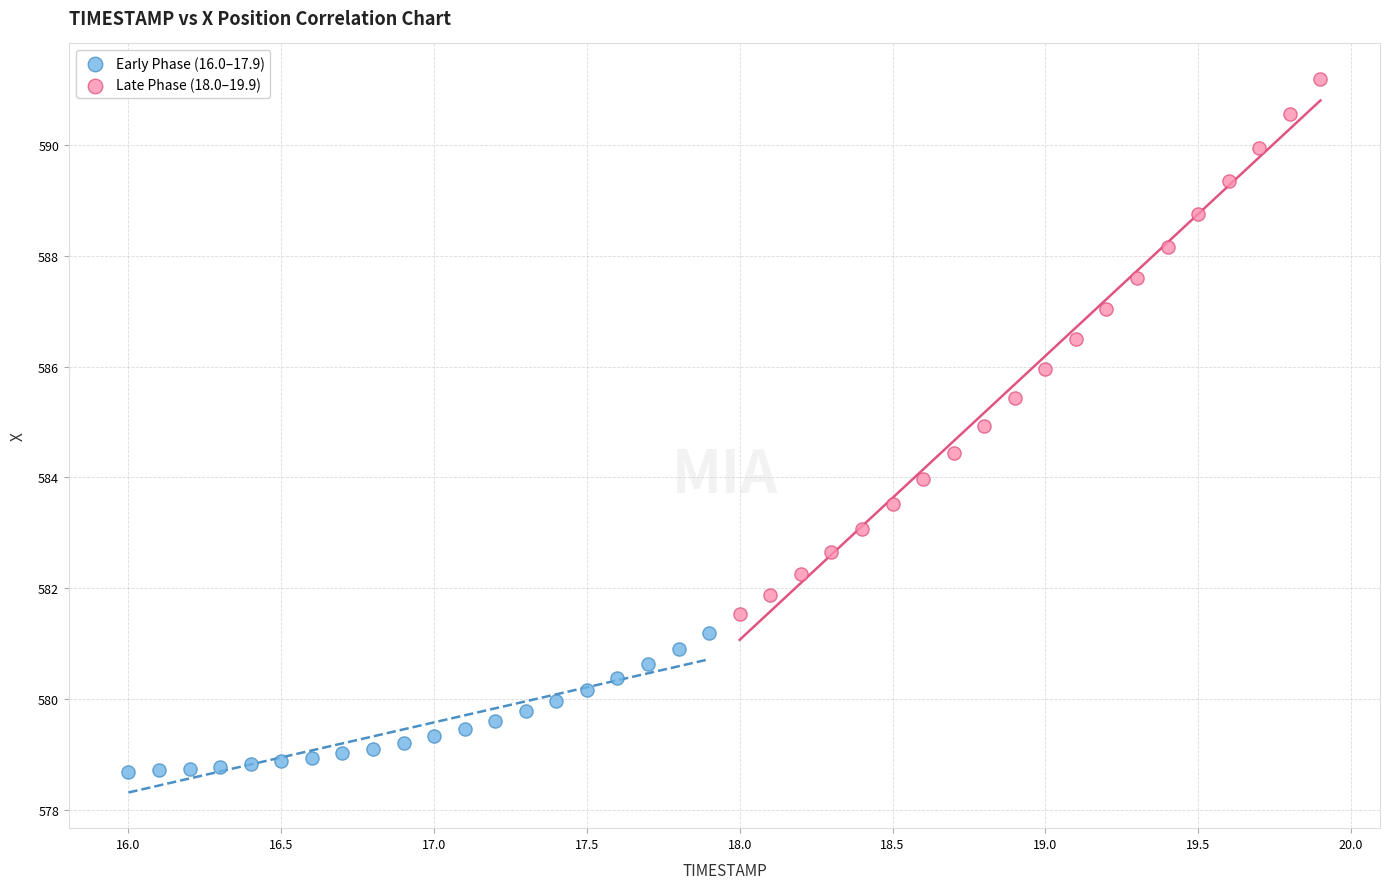

Which series has the widest spread of Y values?

Late Phase (18.0–19.9)